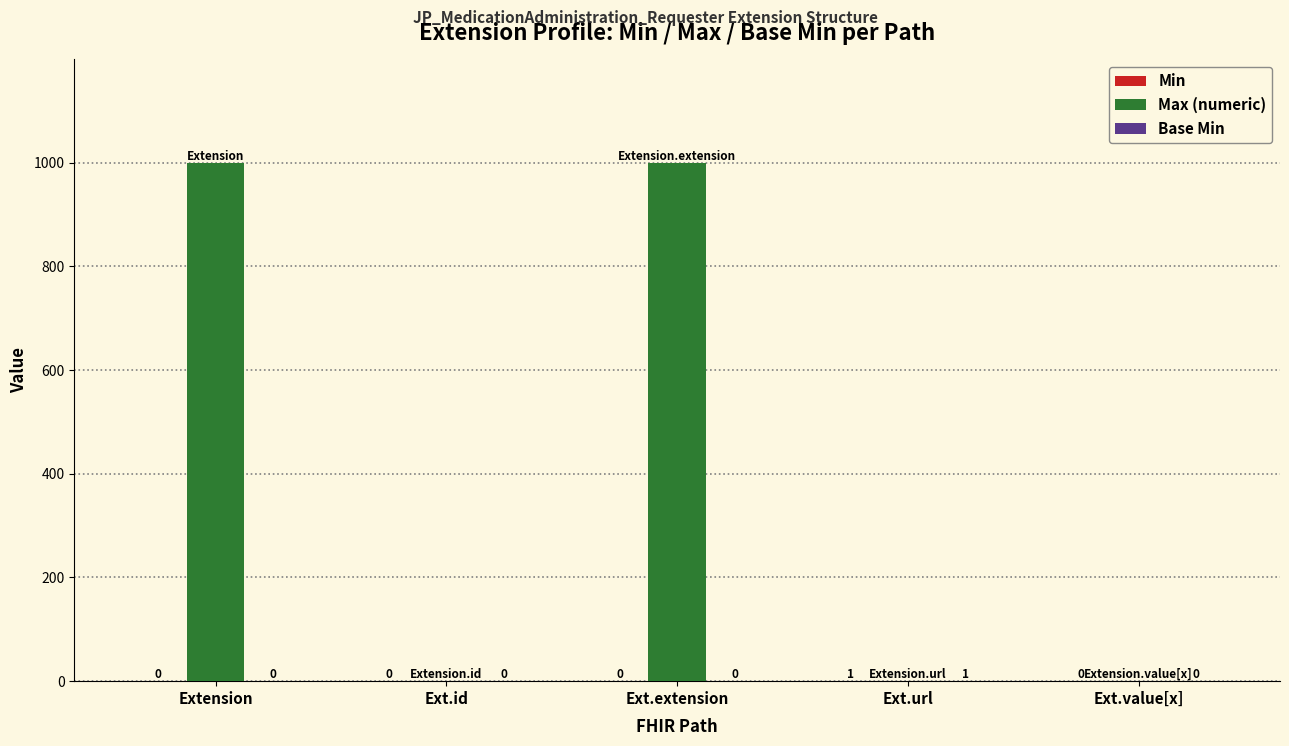

What is the total value across all series at Ext.url?

3